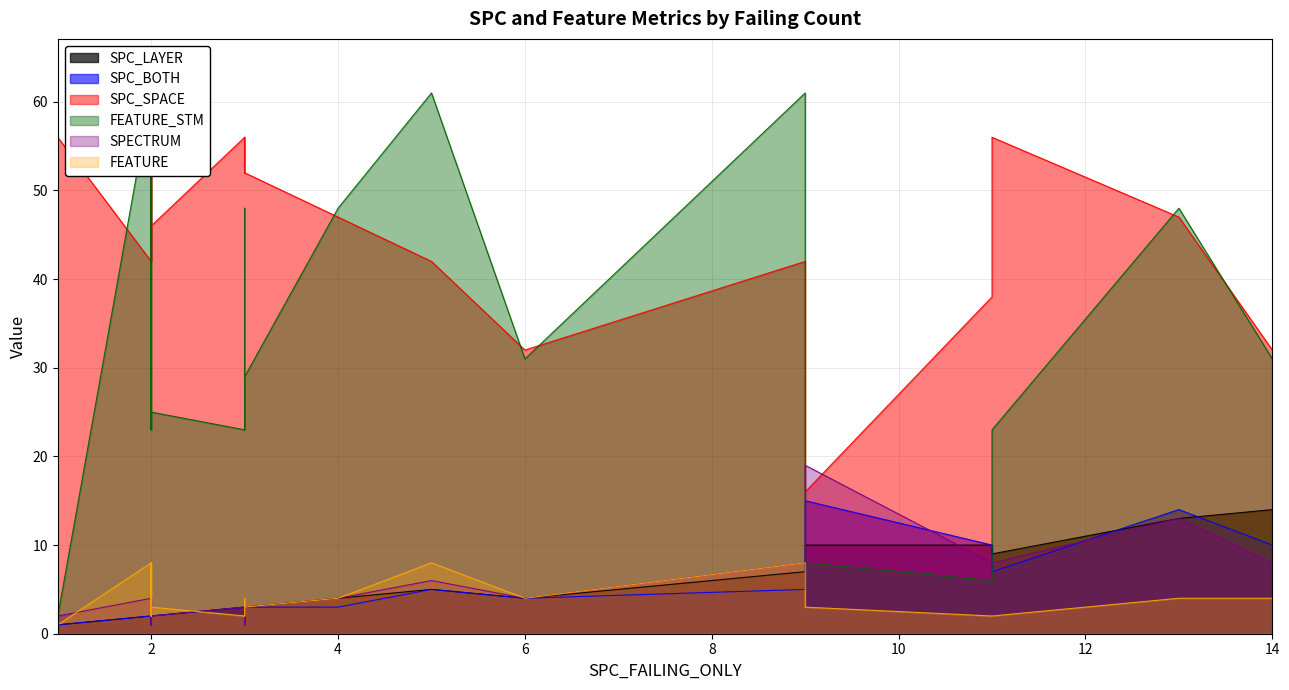

Which series has the largest range (max minus min)?

FEATURE_STM